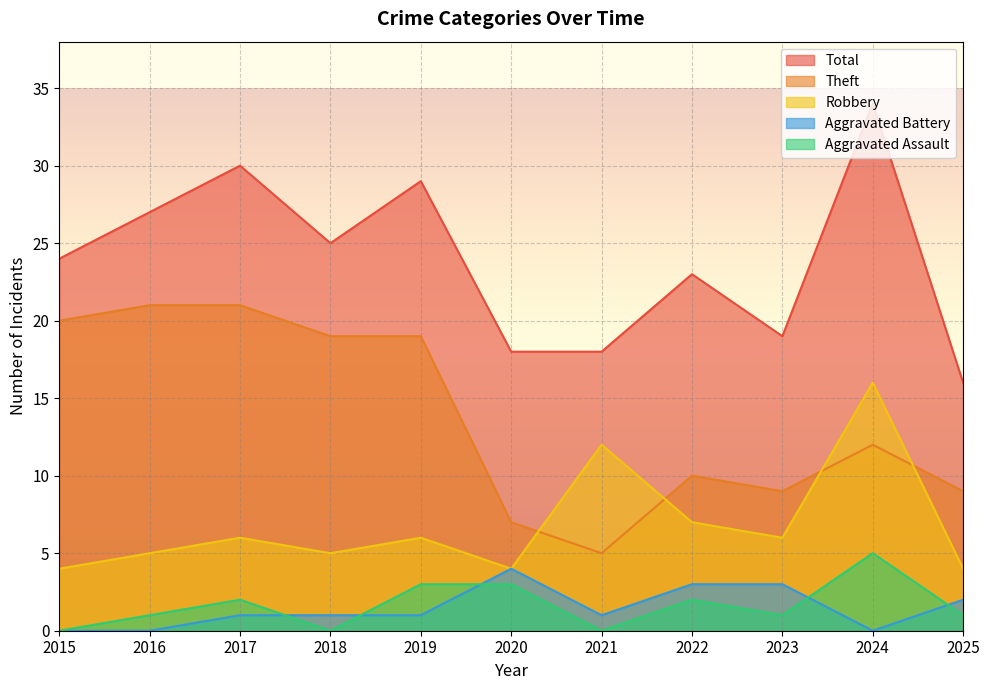

How many lines are shown in the chart?

5